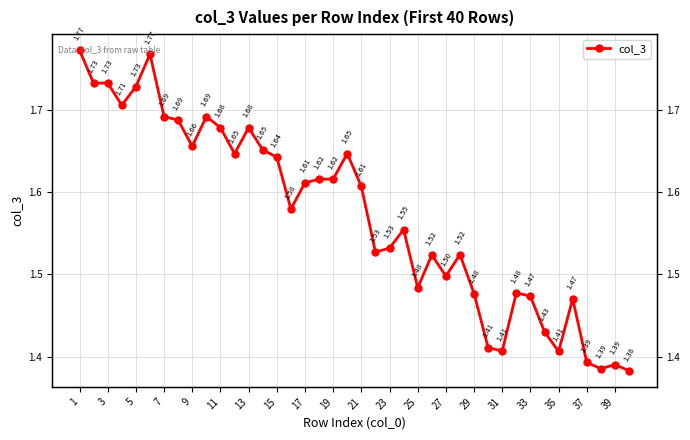

How many points are higher than both their immediate neighbors (excluding endpoints)?

11